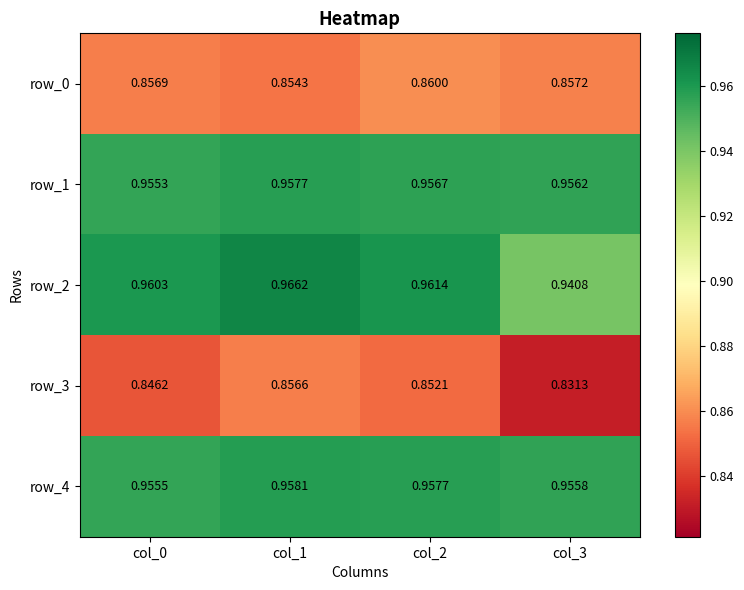

Is the value of row_3 at col_2 greater than the value of row_0 at col_1?

No